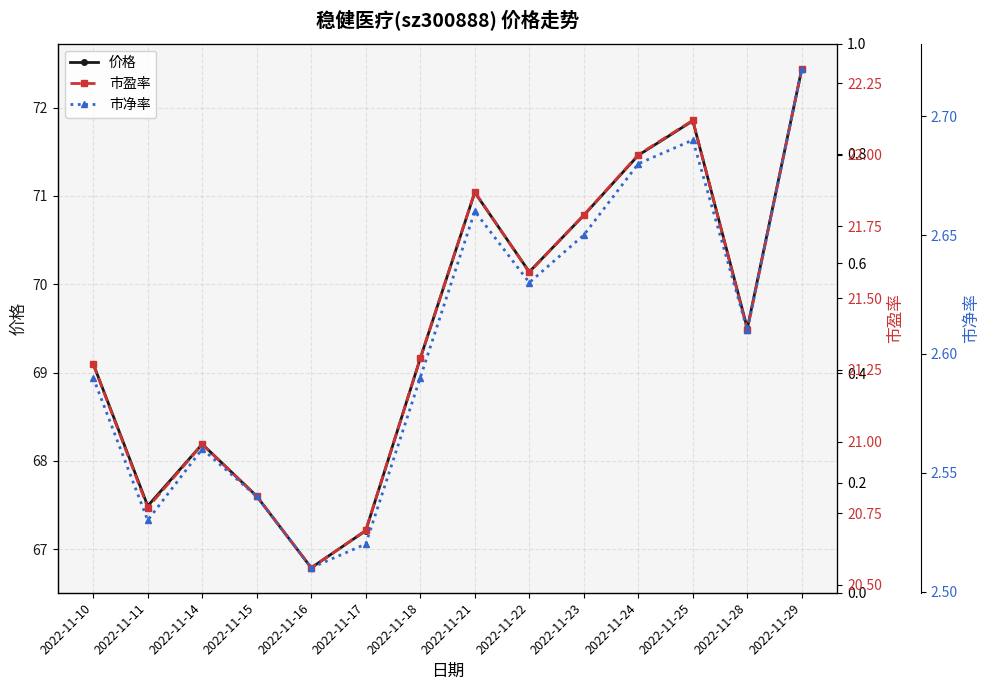

What is the difference between the 市净率 values at 2022-11-10 and 2022-11-24?

0.1